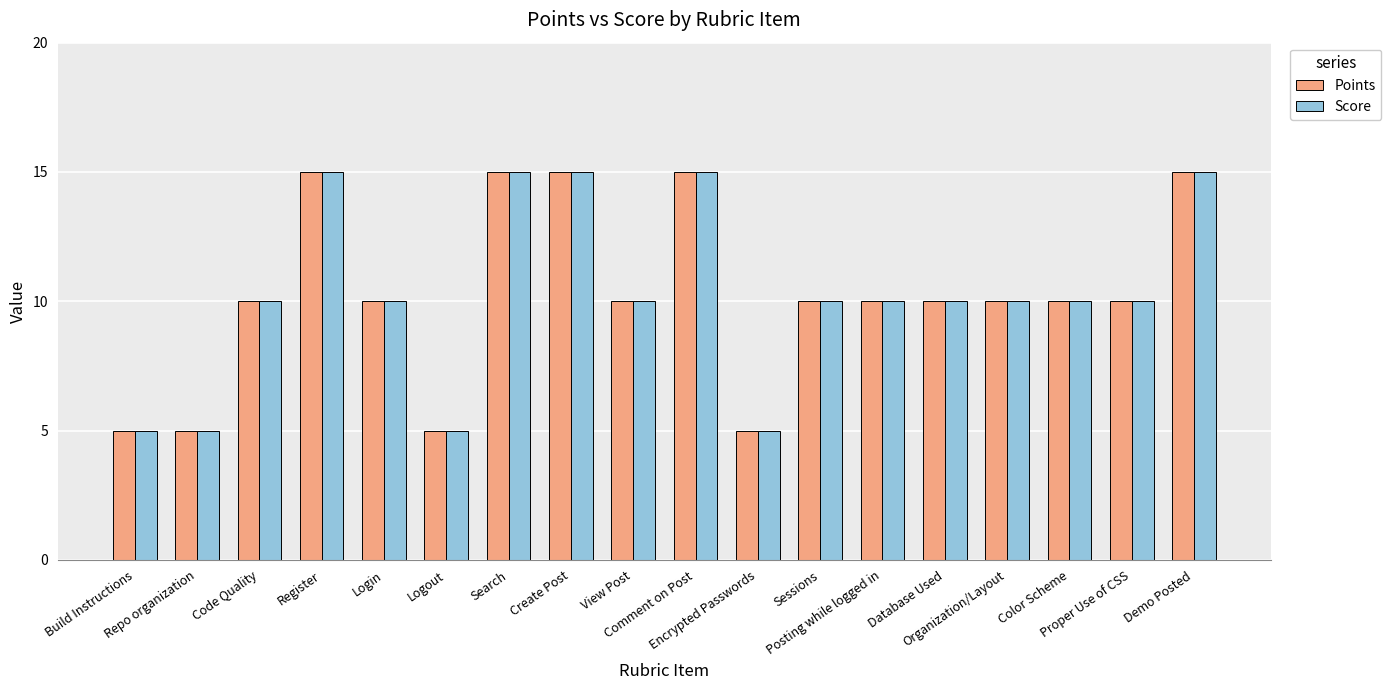

Are the bars grouped side by side (vs. stacked)?

Yes